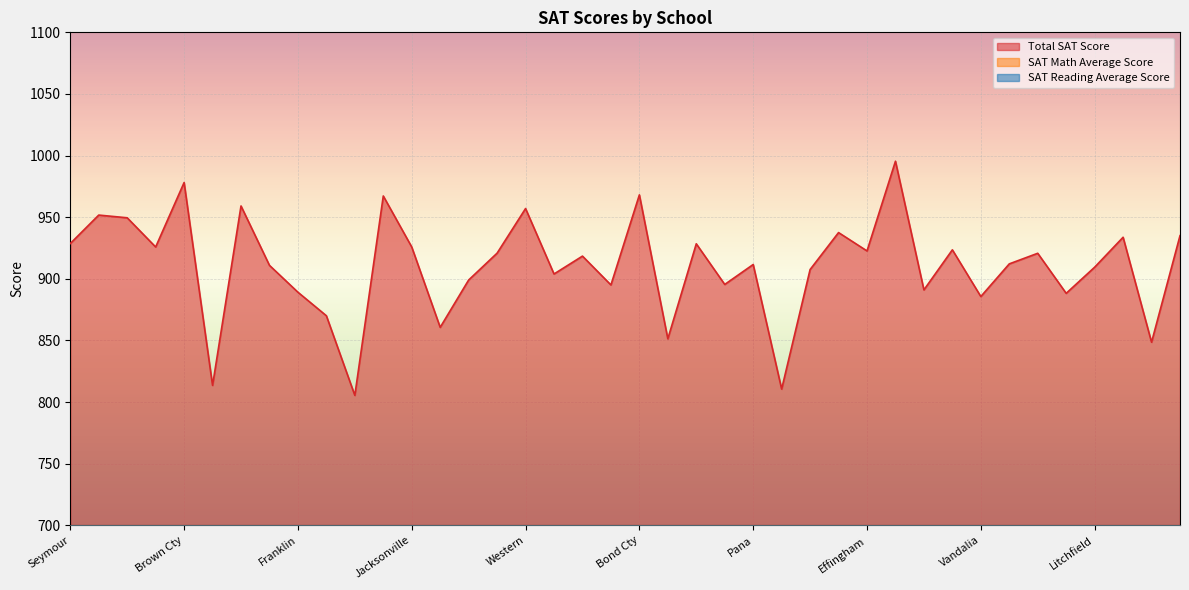

The value of SAT Reading Average Score at Taylorville is 475.2. True or false?

True